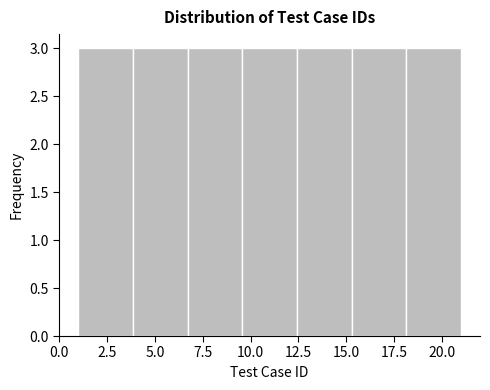

What is the height of the bar covering 18.0 to 21.0 on the x-axis? Neither the bar edges nor the heights are printed on the chart, so give them approximately, as read against the axes.

3